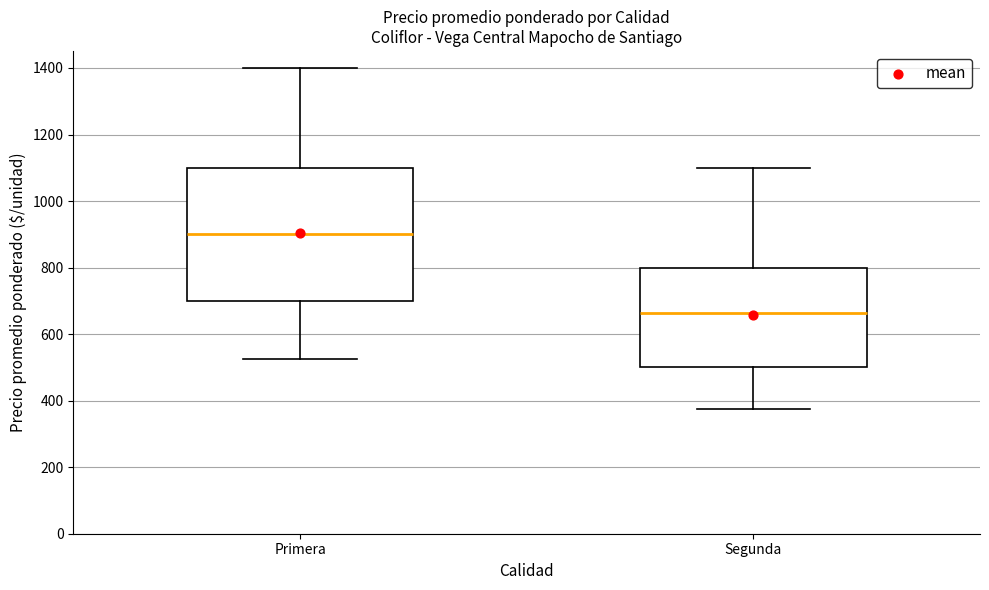

Where is the upper edge of the box for Segunda on the y-axis? The values are not printed on the chart, so give them approximately, as read against the axis.

800